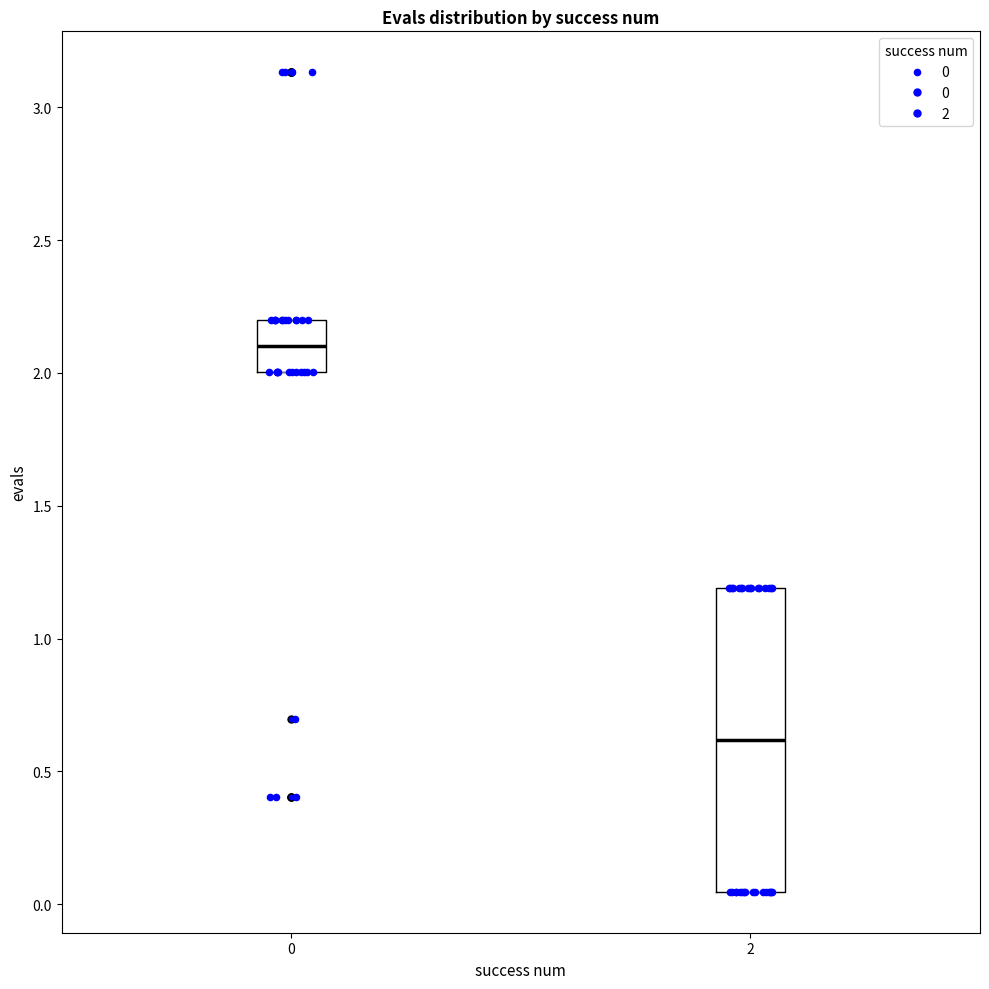

Reading left to right, transcribe this box plot: for each box, give where its median line is, the range the box spans, and where its two whiskers end, as read against the y-axis. The values are not printed on the chart, so give them approximately, as read against the axis.

0: median 2.10, box 2.00 to 2.20, whiskers 2.00 to 2.20
2: median 0.60, box 0.05 to 1.20, whiskers 0.05 to 1.20